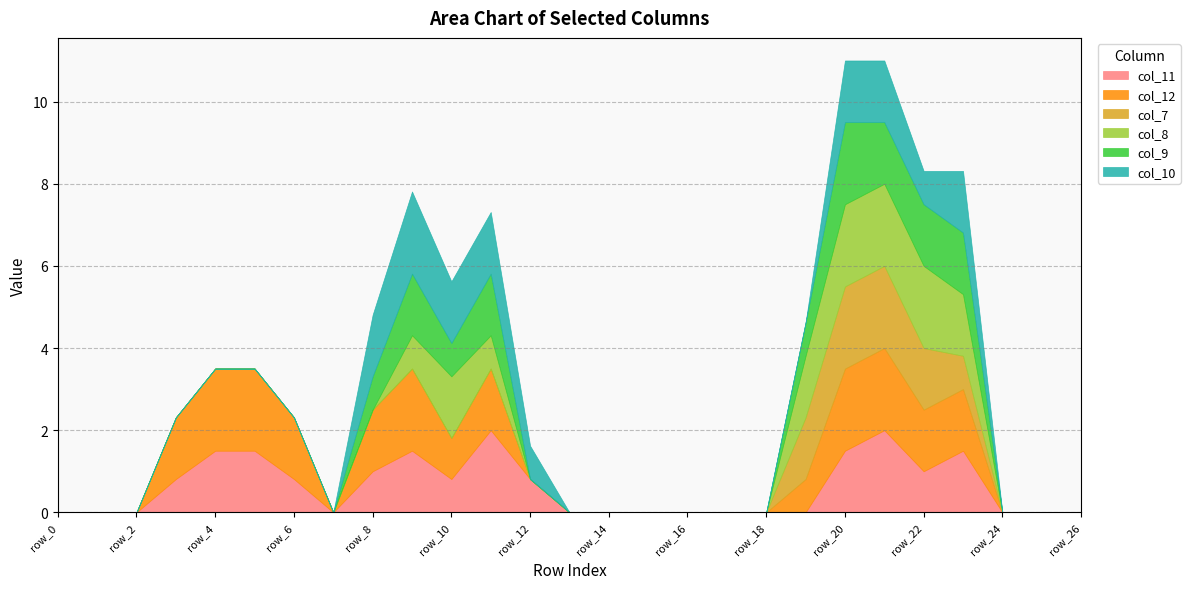

The col_7 series shows 0.7 at row_25. True or false?

False